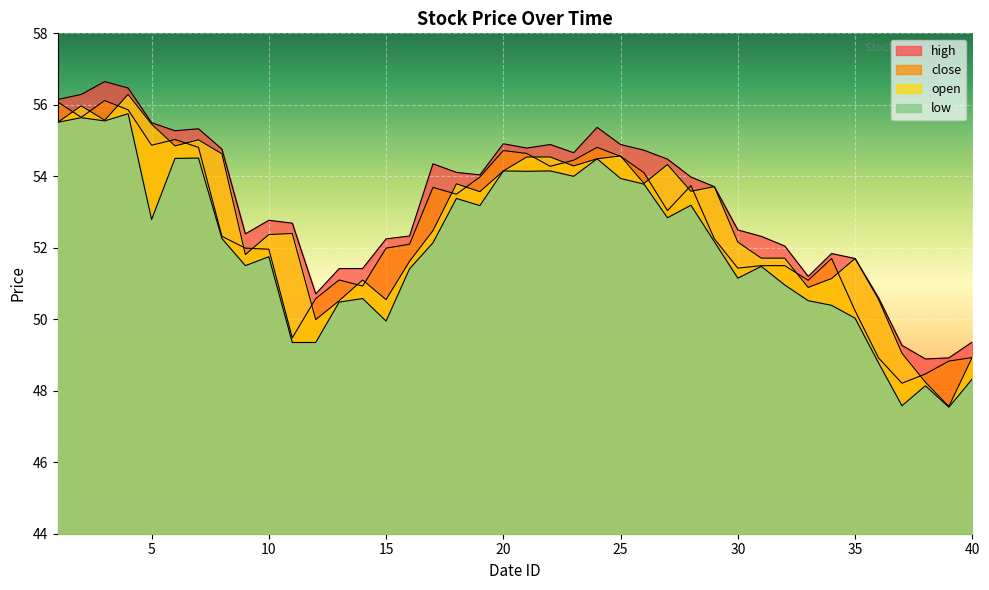

What is the difference between the maximum and minimum values in the high series?

7.8